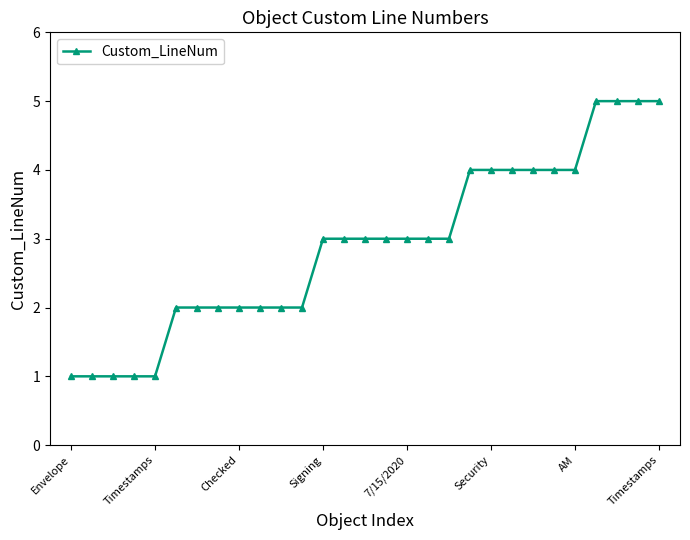

Count the number of categories in the chart.

29